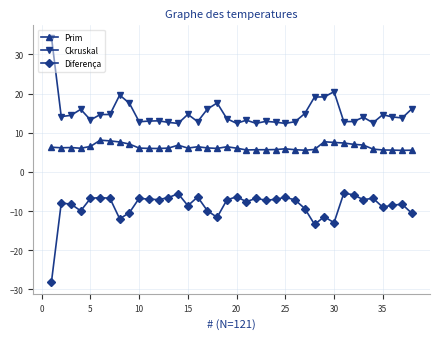

What is the average value of the Ckruskal series?

15.0